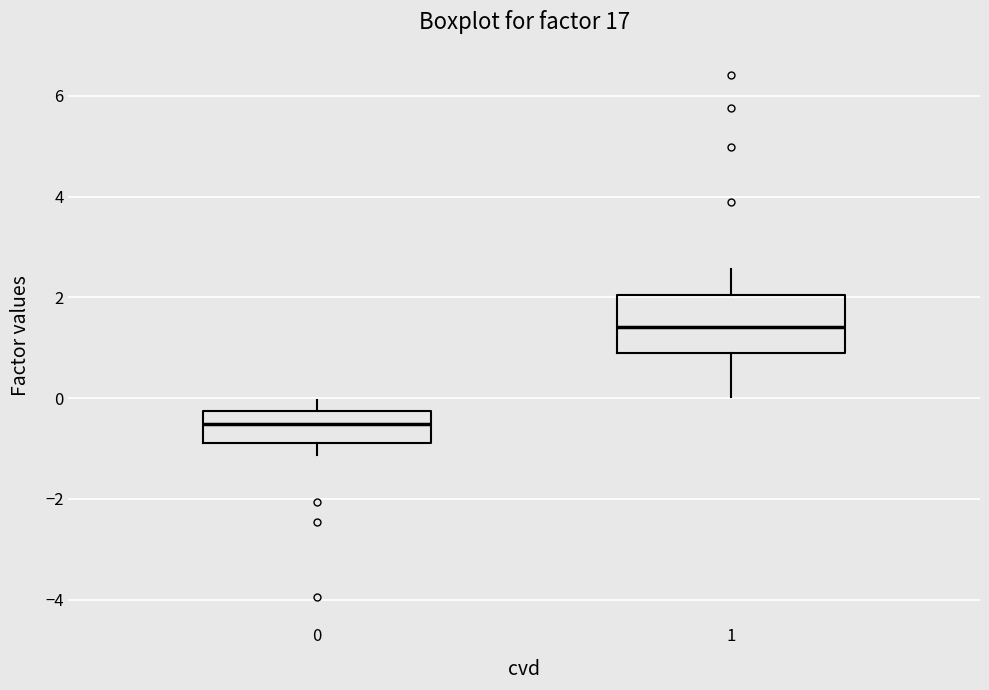

Comparing the boxes themselves (not the whiskers), which one is the tallest?

1